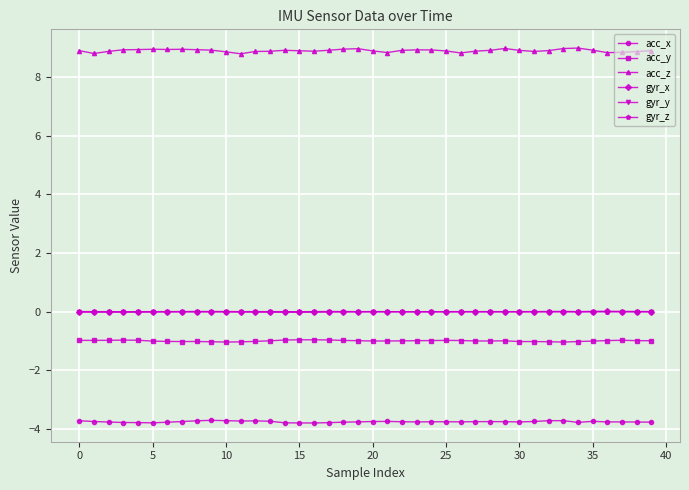

Which series has the largest total across all categories?

acc_z